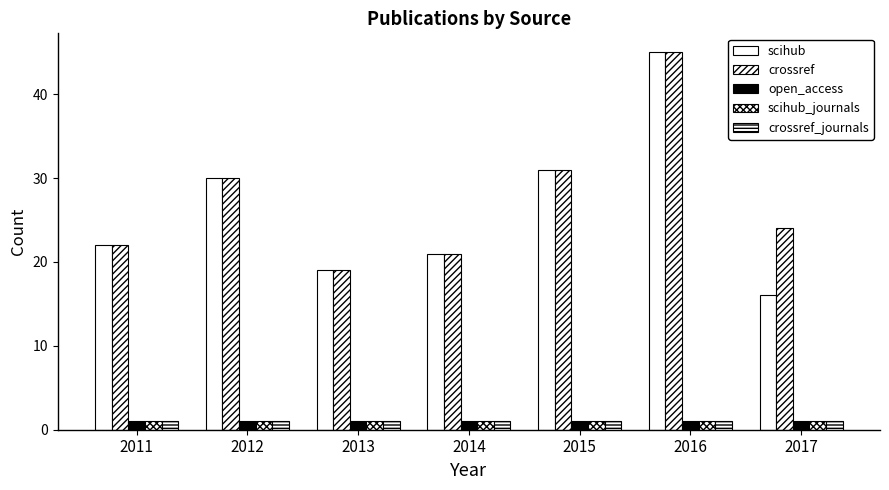

Reading left to right, list all the values displayed in this chart.

scihub: 22	30	19	21	31	45	16
crossref: 22	30	19	21	31	45	24
open_access: 1	1	1	1	1	1	1
scihub_journals: 1	1	1	1	1	1	1
crossref_journals: 1	1	1	1	1	1	1